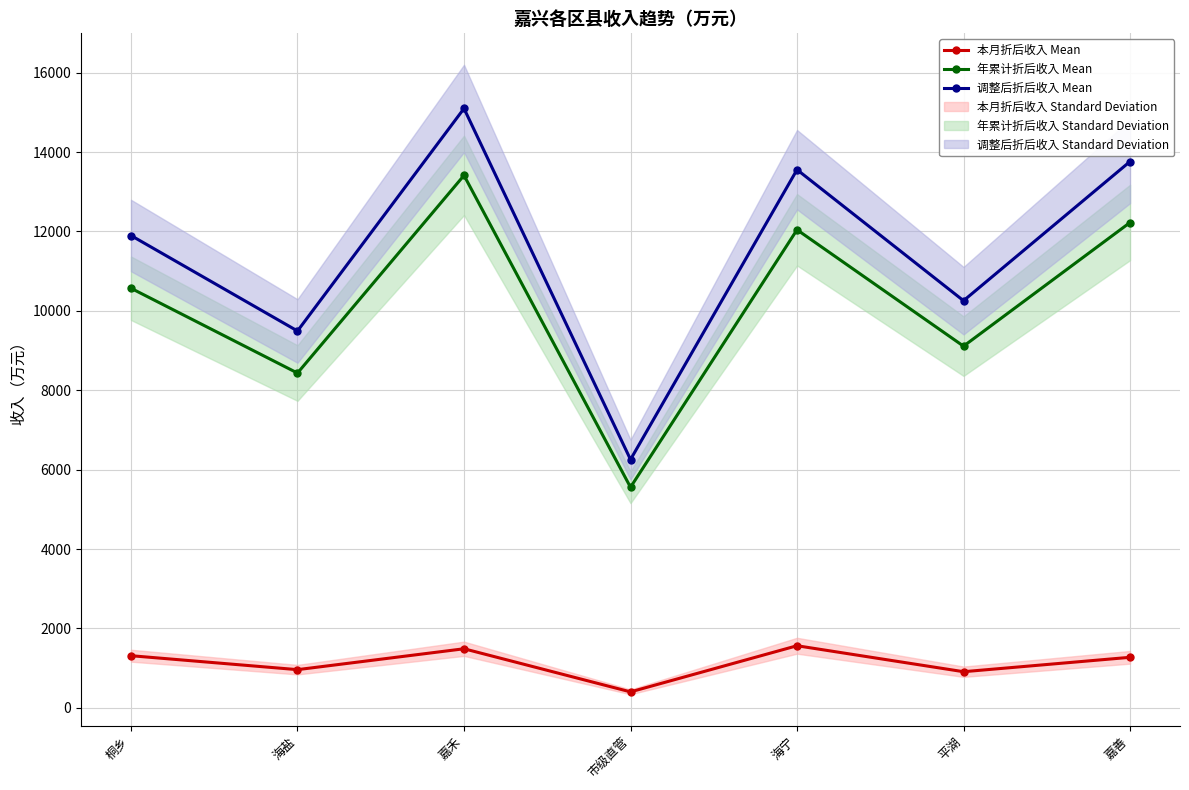

Where is 调整后折后收入 Mean nearest to the value 10676?

平湖